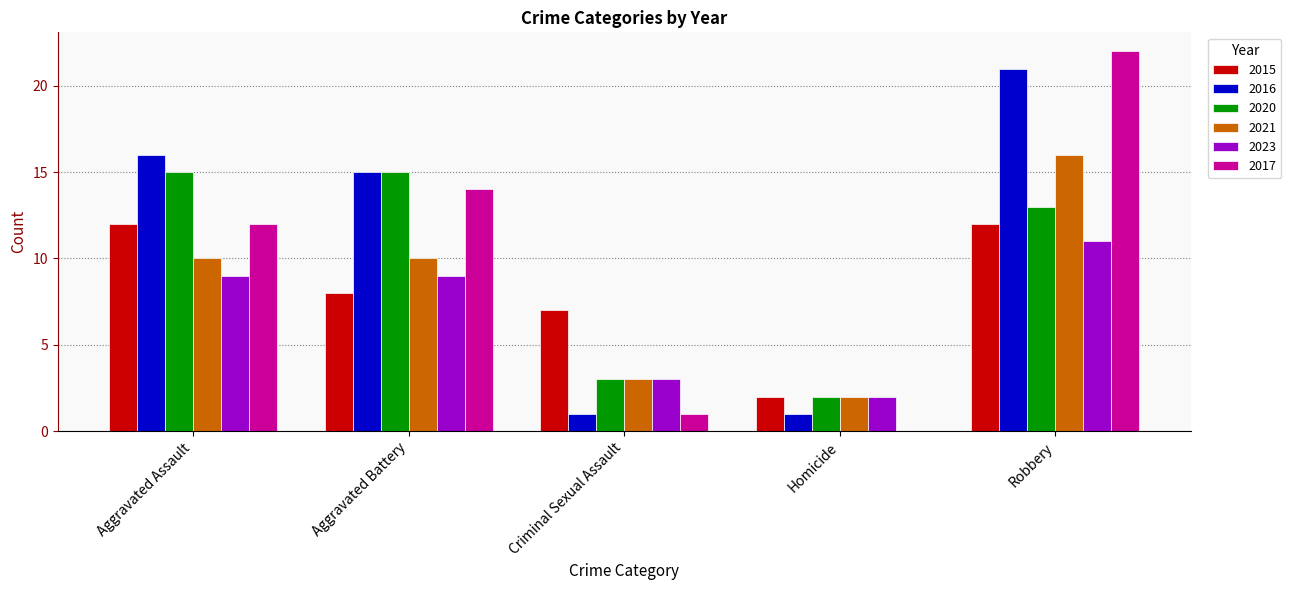

What is the sum of all 2020 values?

48